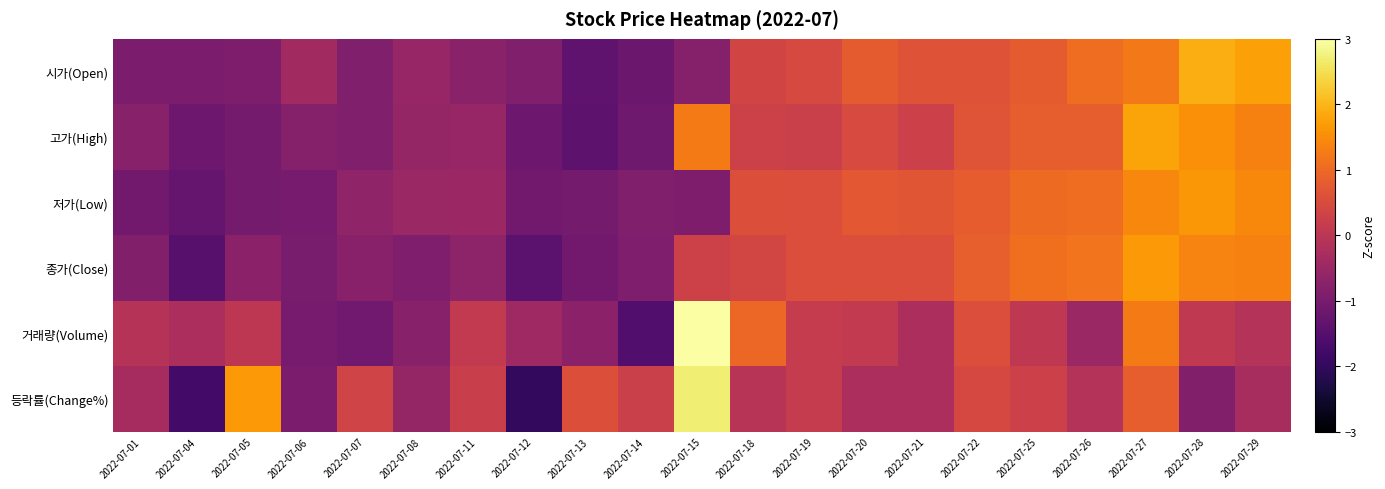

At 2022-07-25, list the series in order from largest to smallest.

종가(Close), 저가(Low), 고가(High), 시가(Open), 등락률(Change%), 거래량(Volume)